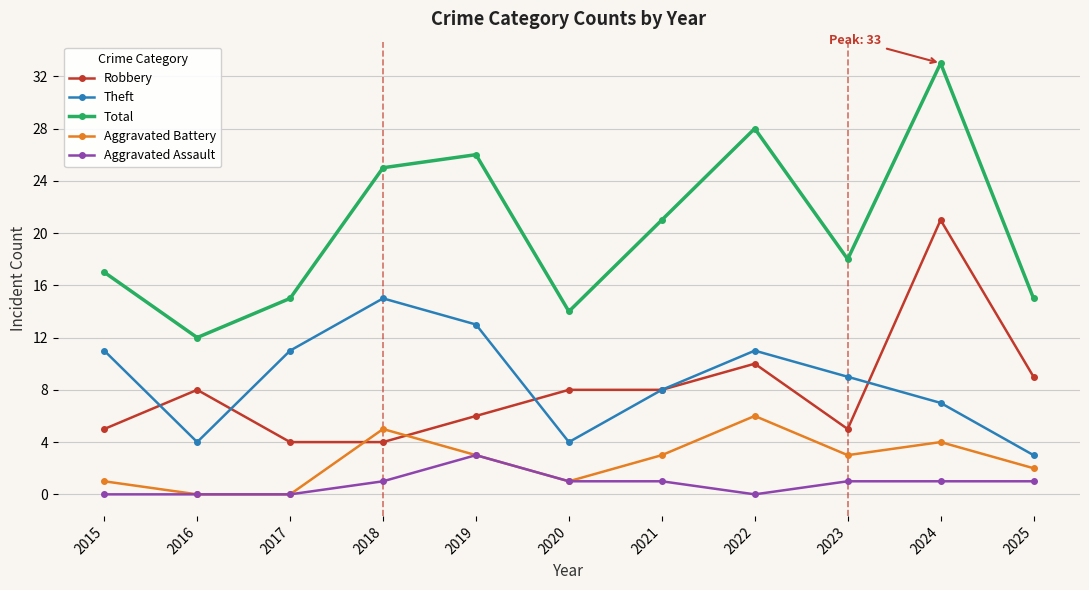

At 2018, list the series in order from smallest to largest.

Aggravated Assault, Robbery, Aggravated Battery, Theft, Total